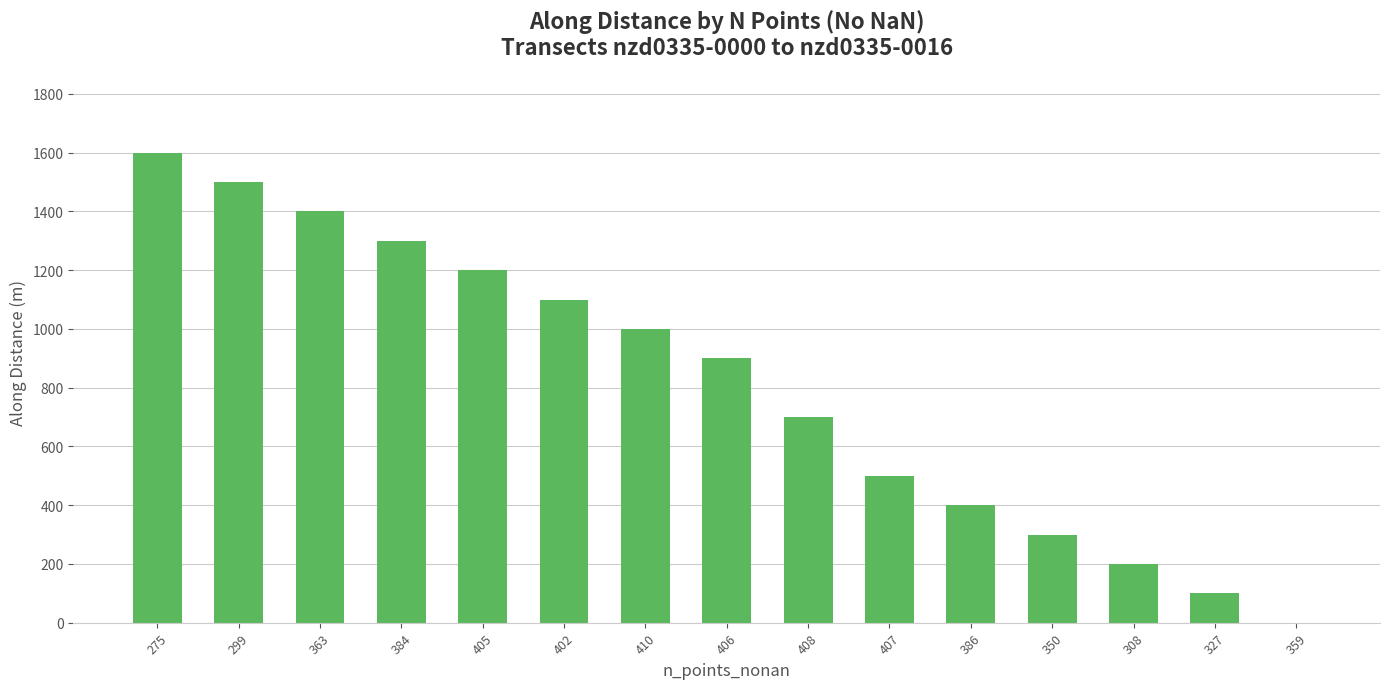

Where is the data nearest to the value 799?

408